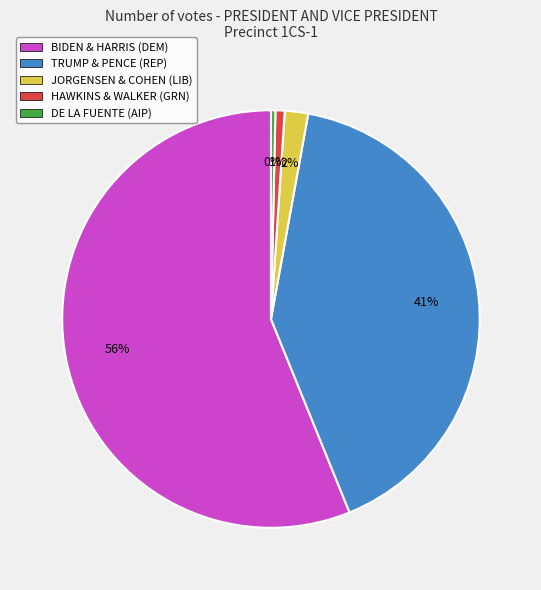

Is there any slice that represents more than half of the pie?

Yes